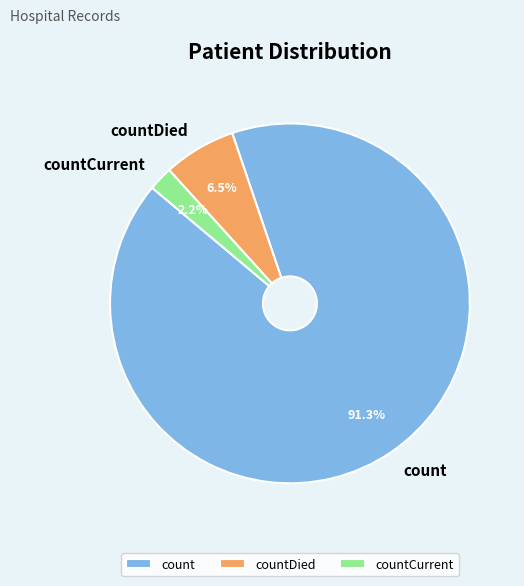

Which category accounts for the majority?

count